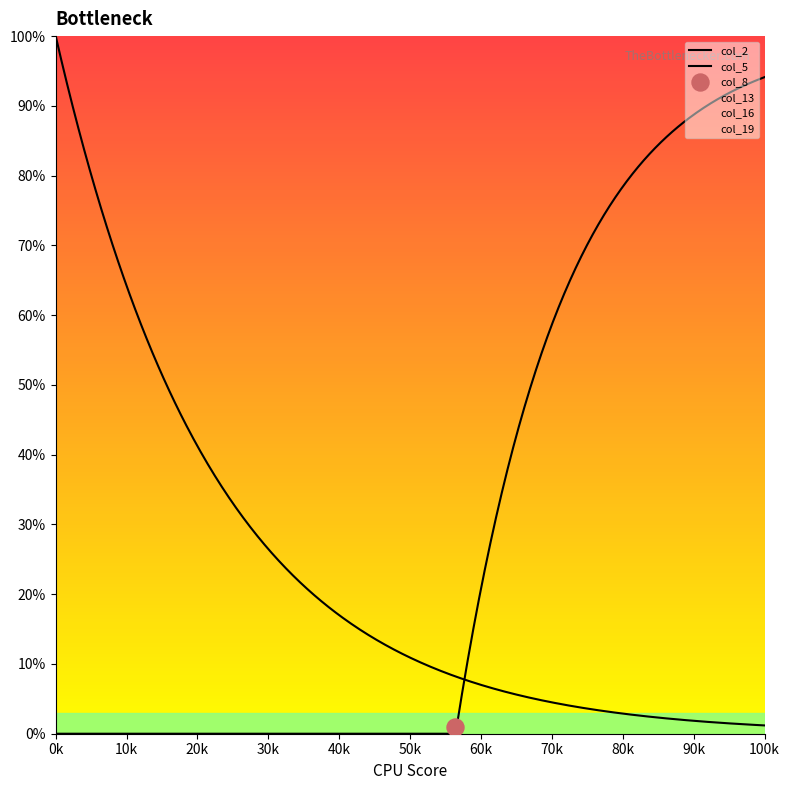

Which series contains the highest Y value?

col_2